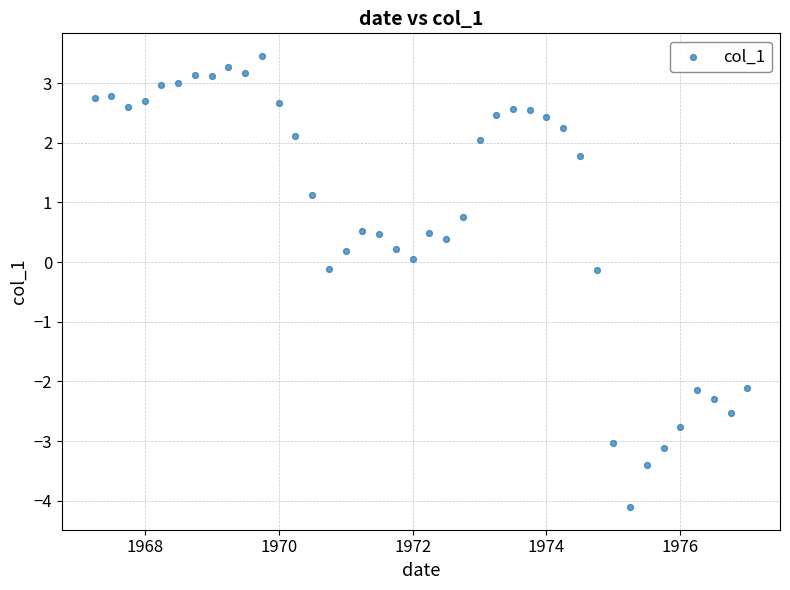

What is the range of Y values (max minus min)?

7.6